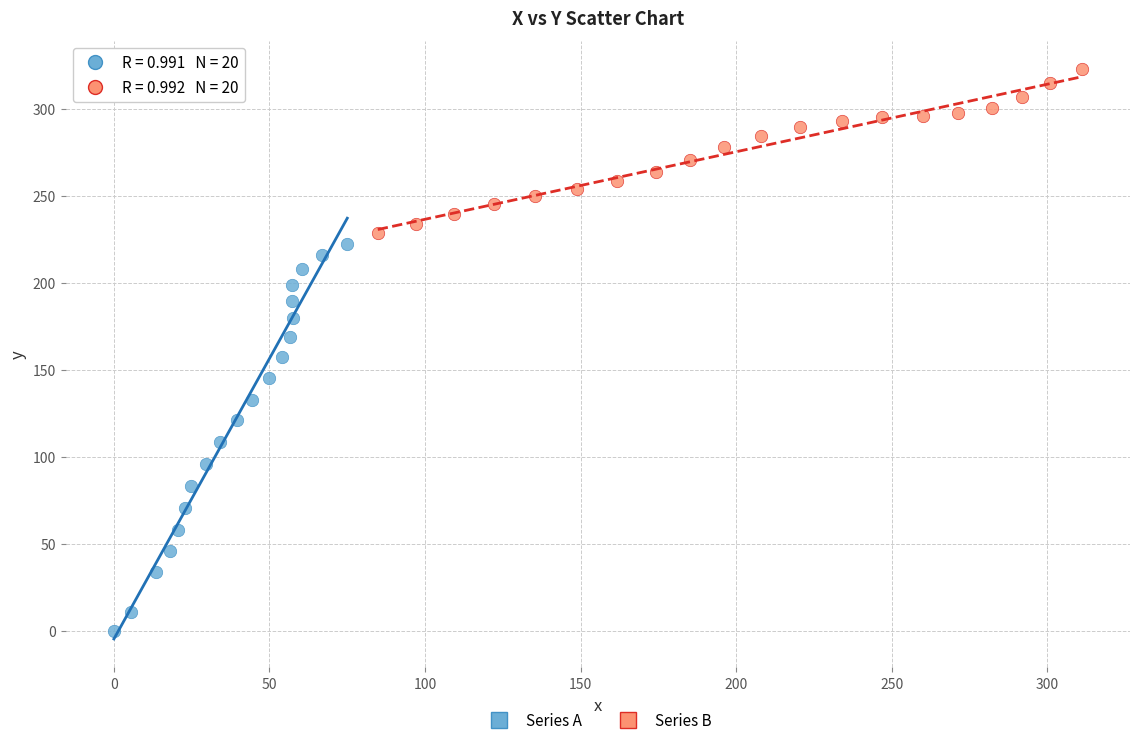

Which series contains the lowest Y value?

Series A